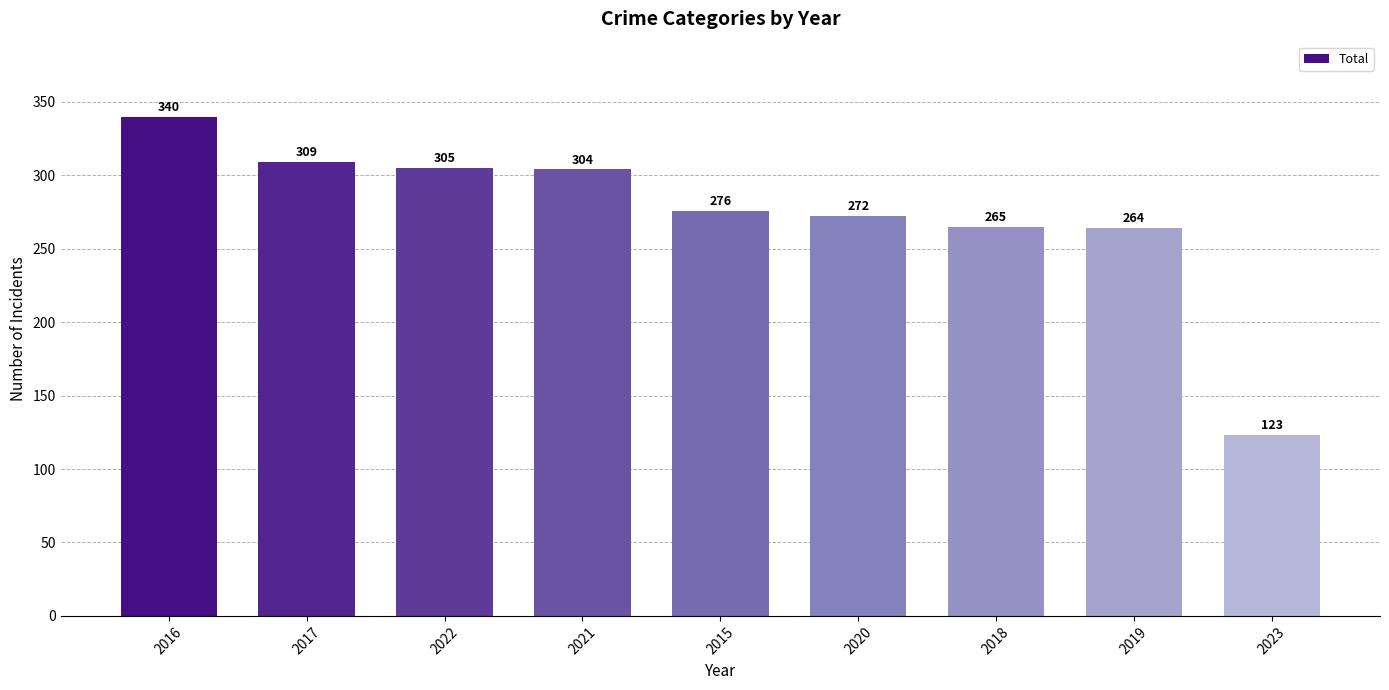

What is the label of the 2nd bar from the right?

2019